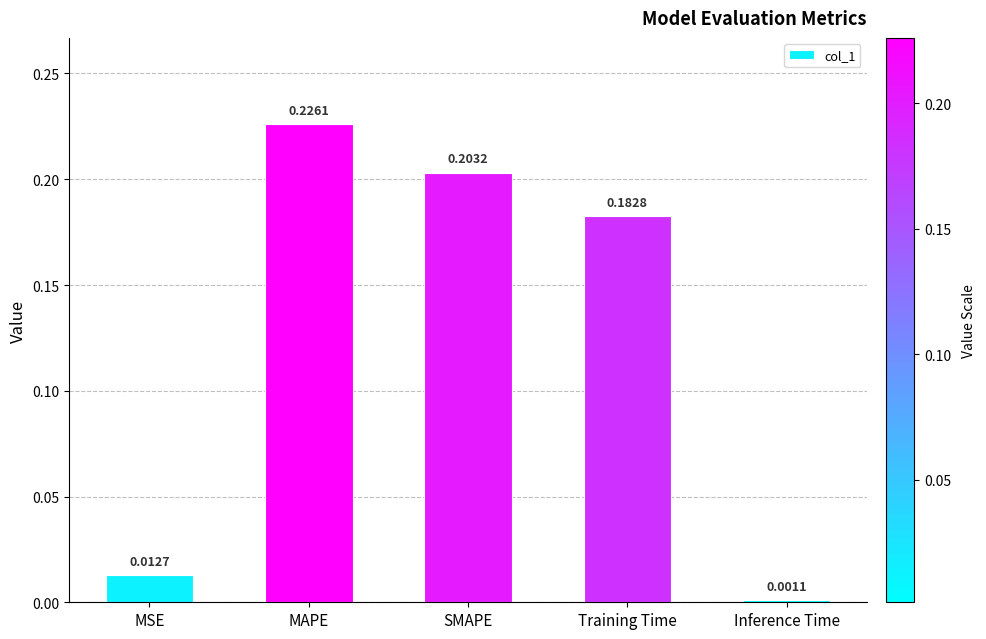

What position from the right is Inference Time?

1